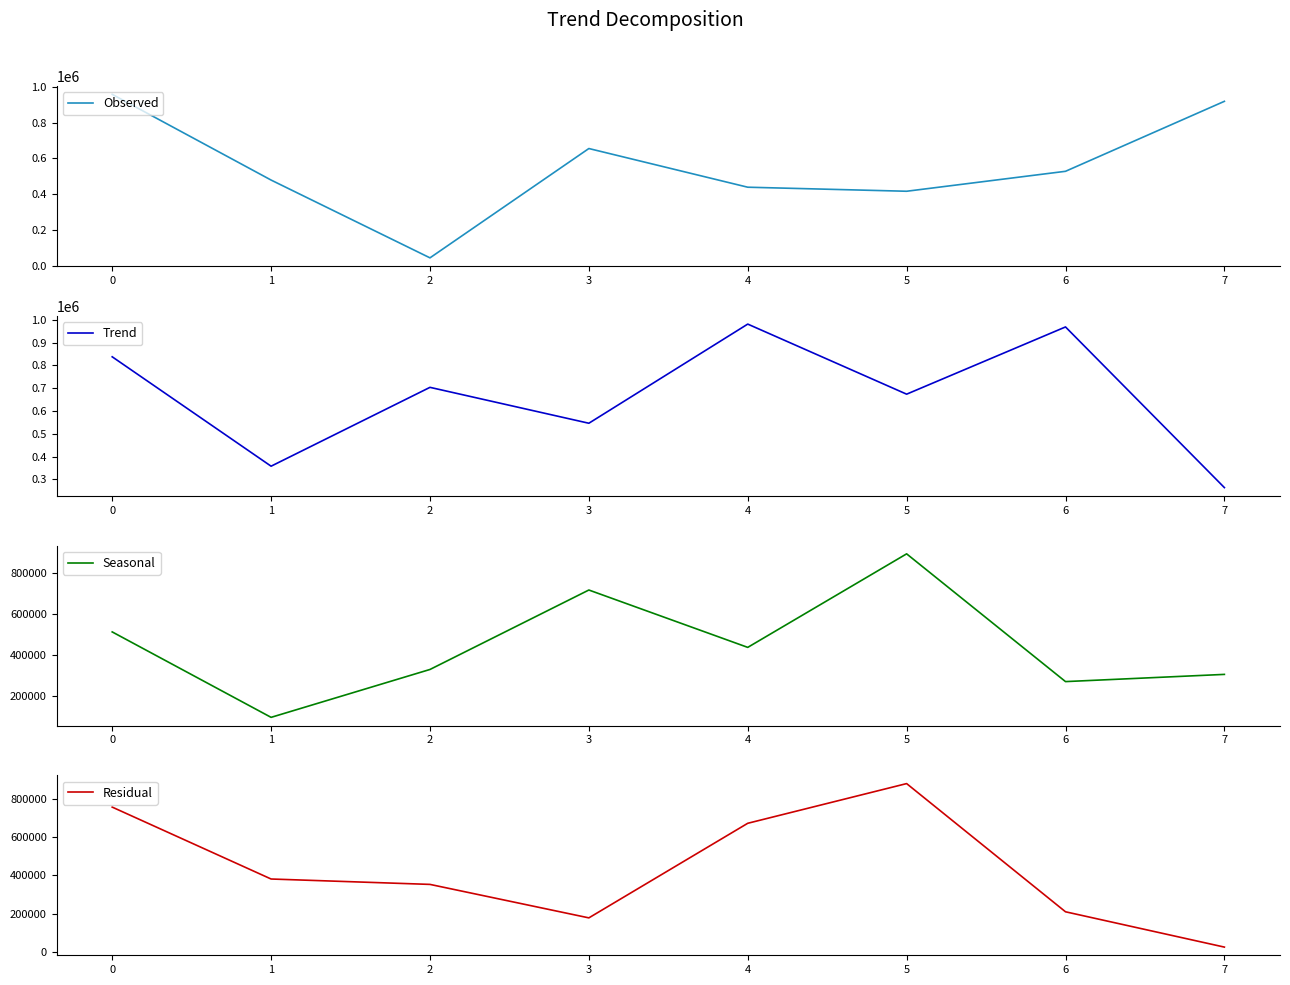

Does the chart have visible grid lines?

No